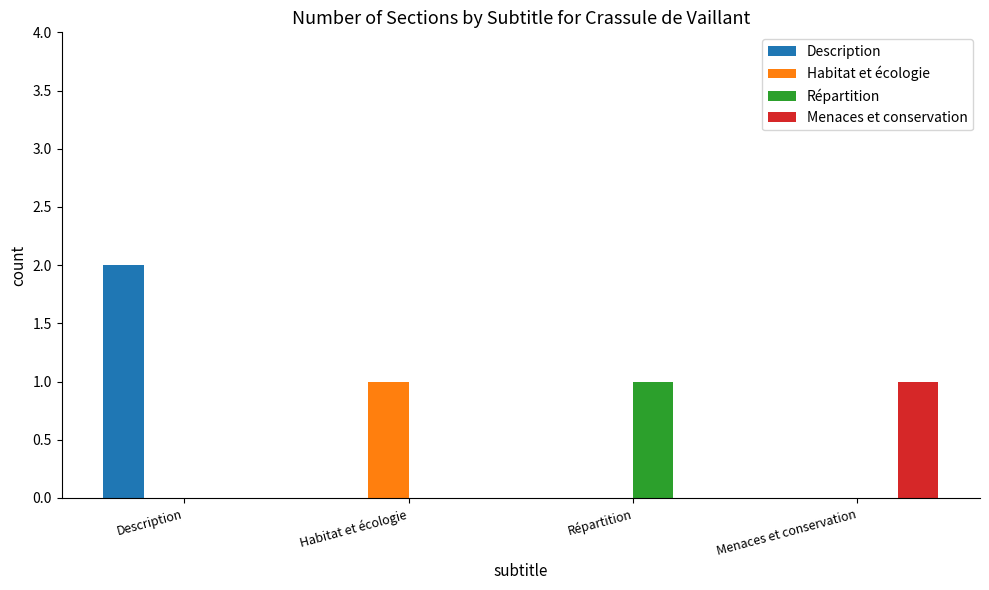

Is the value of Description at Description greater than the value of Répartition at Habitat et écologie?

Yes